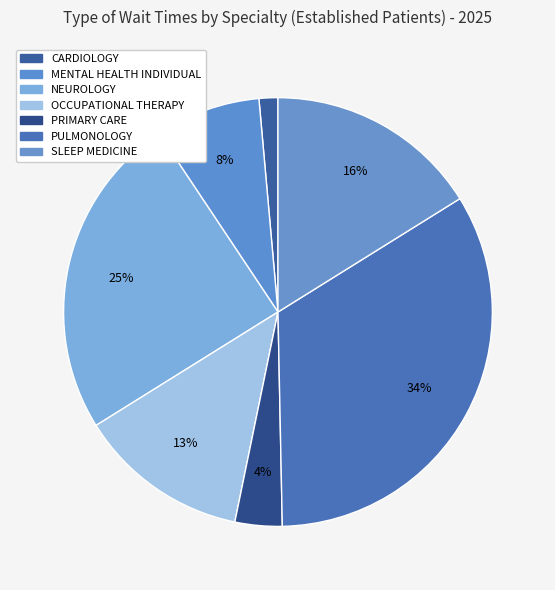

How many slices are in this pie chart?

7